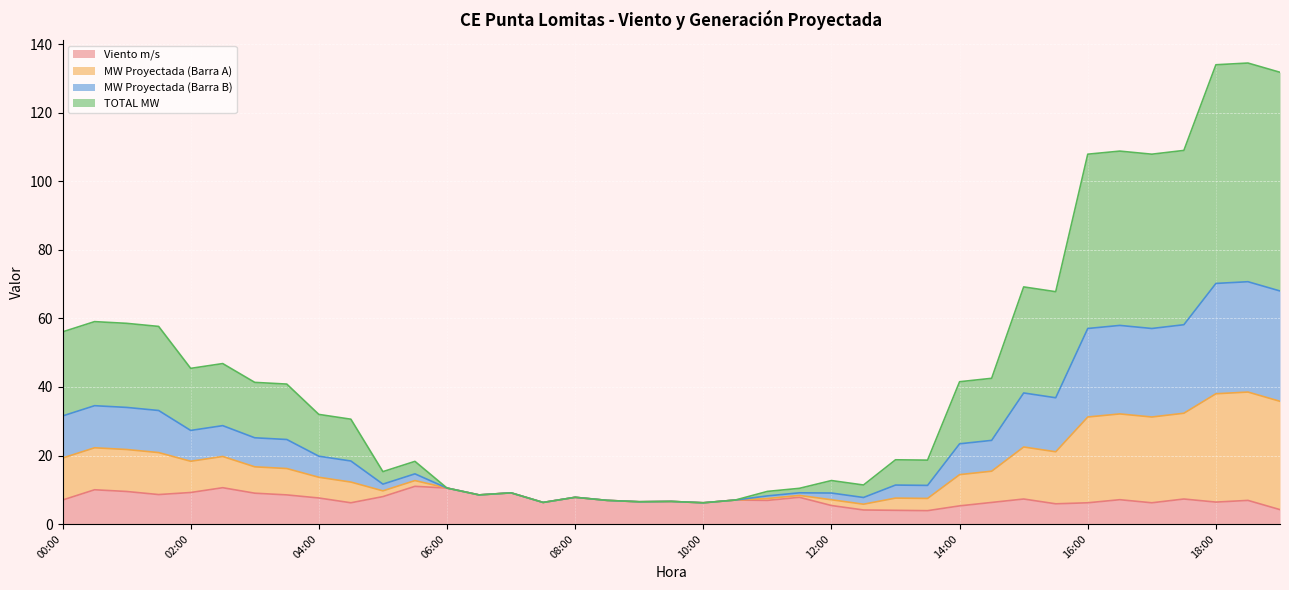

Does the chart display data point markers on the line(s)?

No